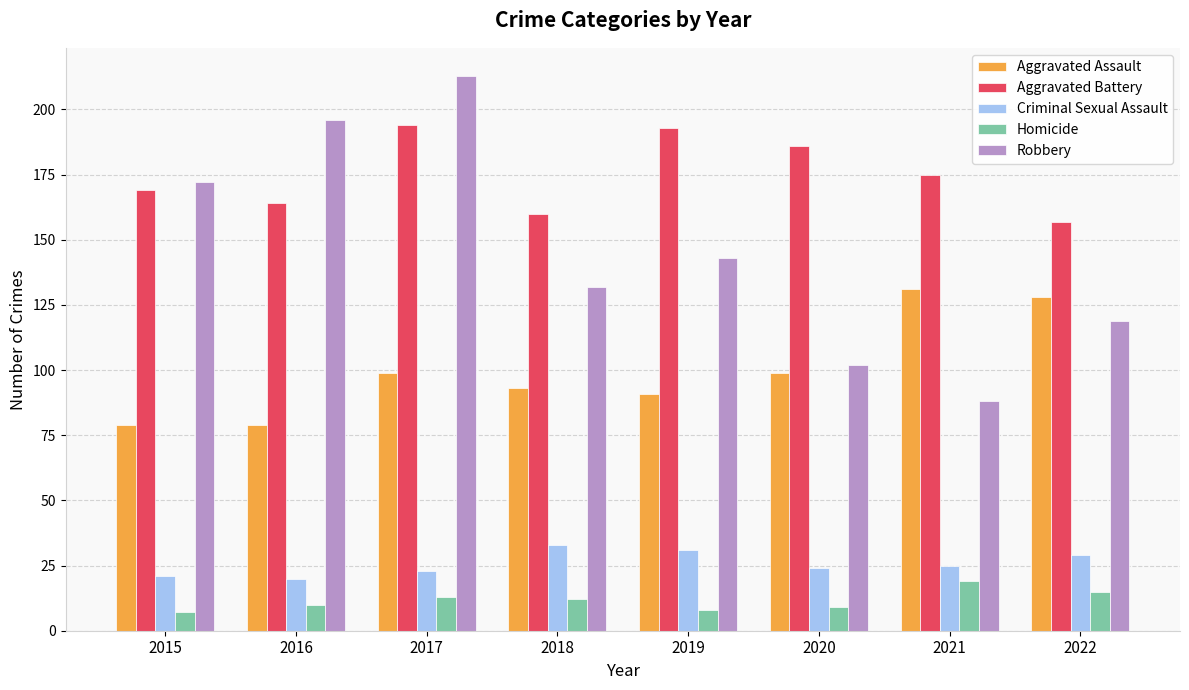

Is the value of Robbery at 2018 greater than the value of Criminal Sexual Assault at 2015?

Yes